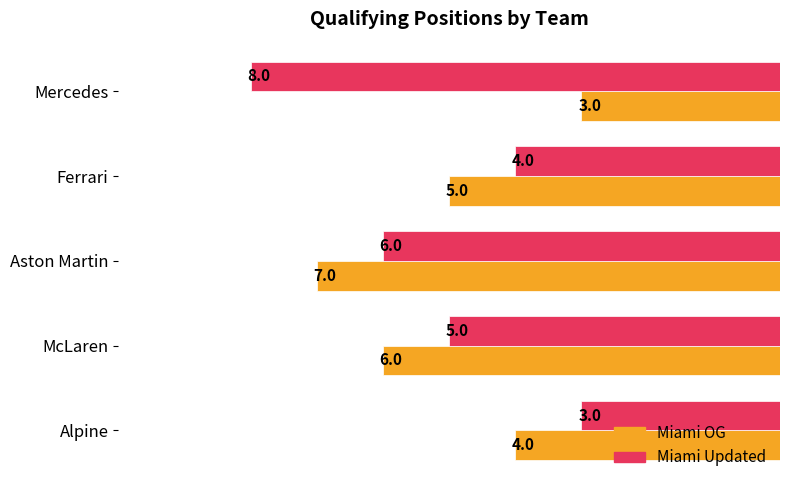

List the series in order of their overall mean, highest first.

Miami Updated, Miami OG